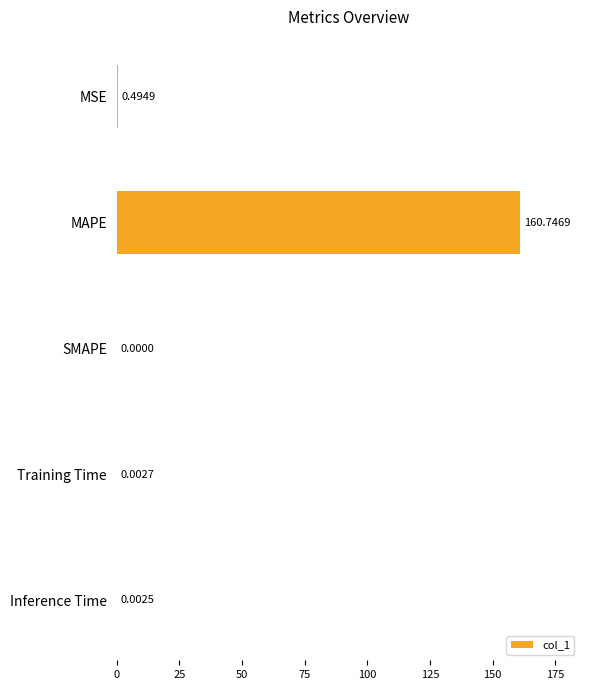

What is the average value?

32.2